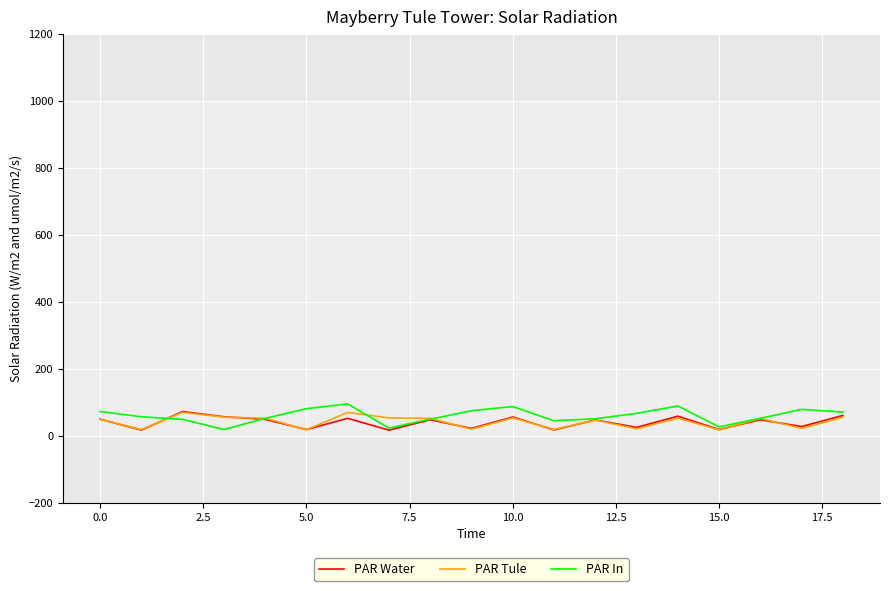

What are all the series names shown in the legend?

PAR Water, PAR Tule, PAR In